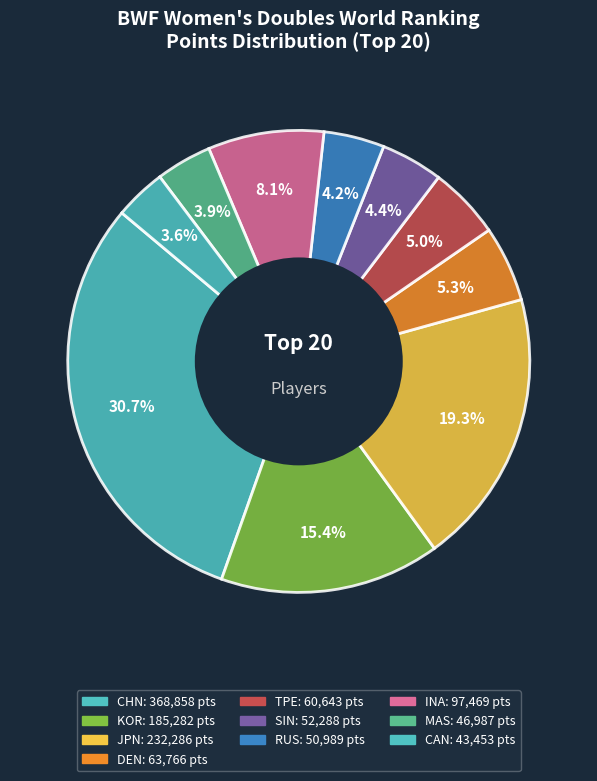

Count the number of slices in the pie.

10